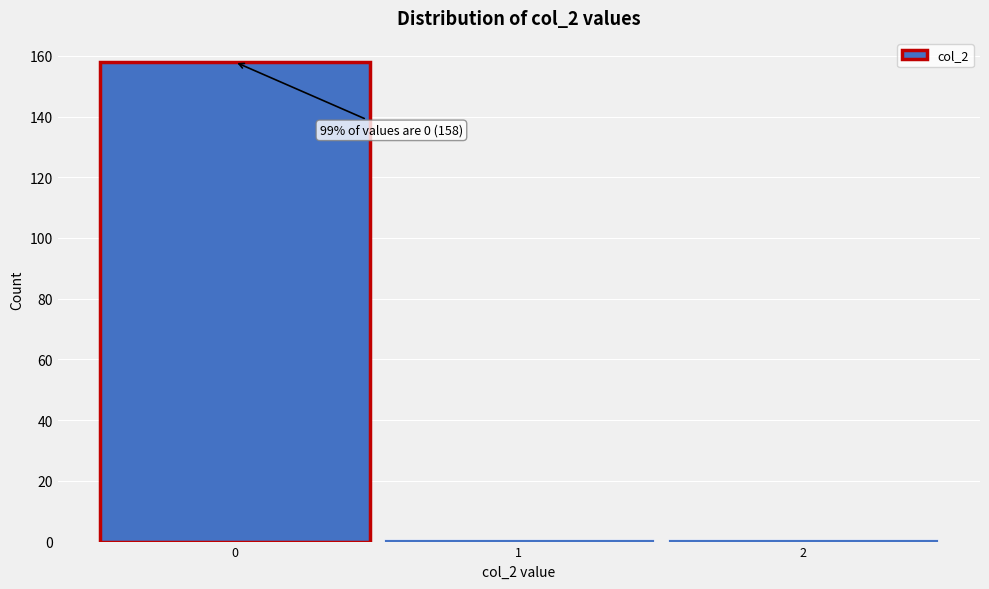

Which range on the x-axis has the tallest bar?

-0.5 to 0.5